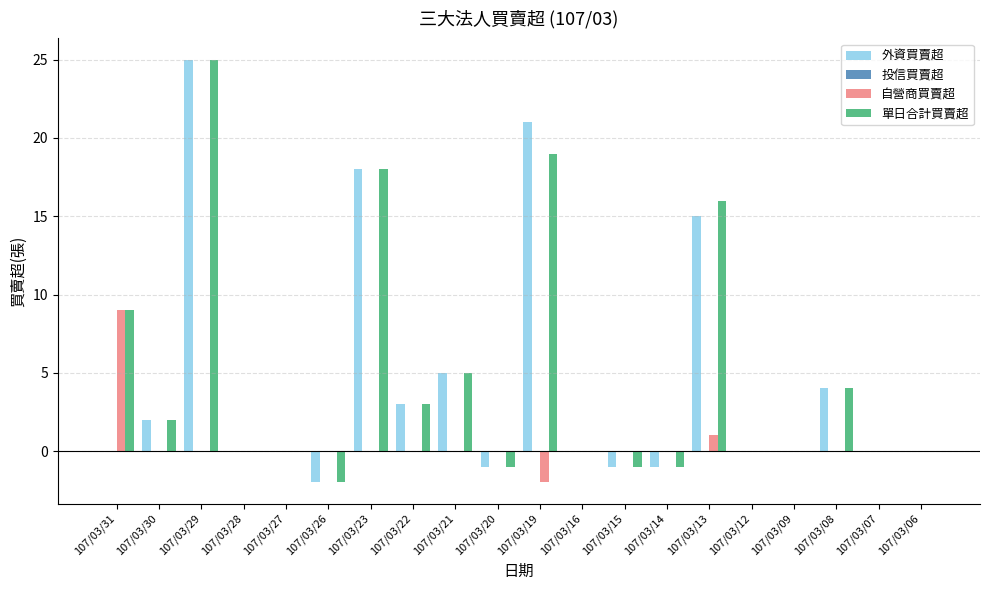

What is the sum of all 外資買賣超 values?

88